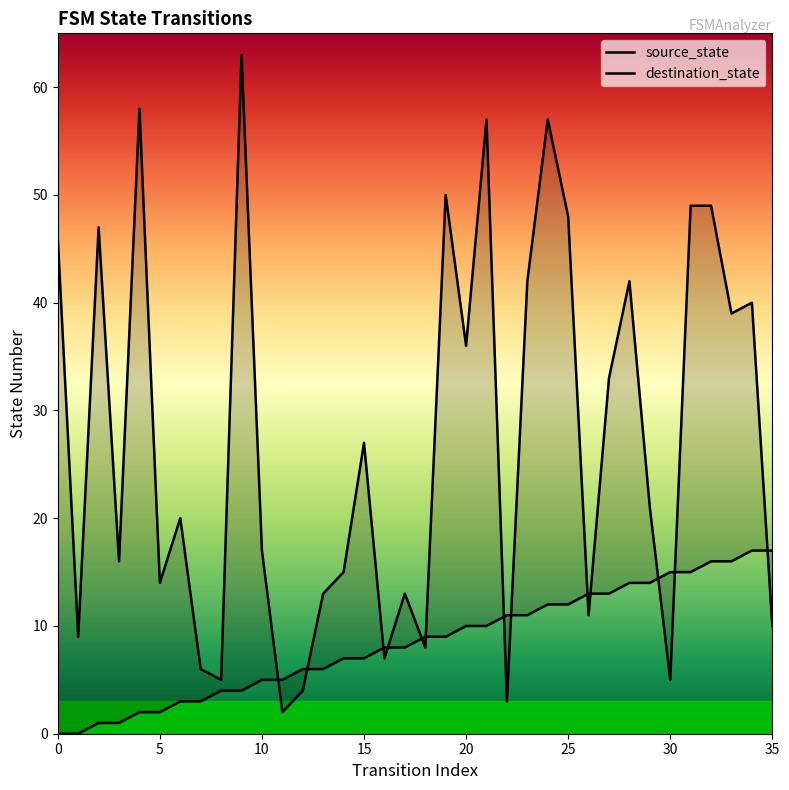

Rank the series by their maximum value, from lowest to highest.

source_state, destination_state